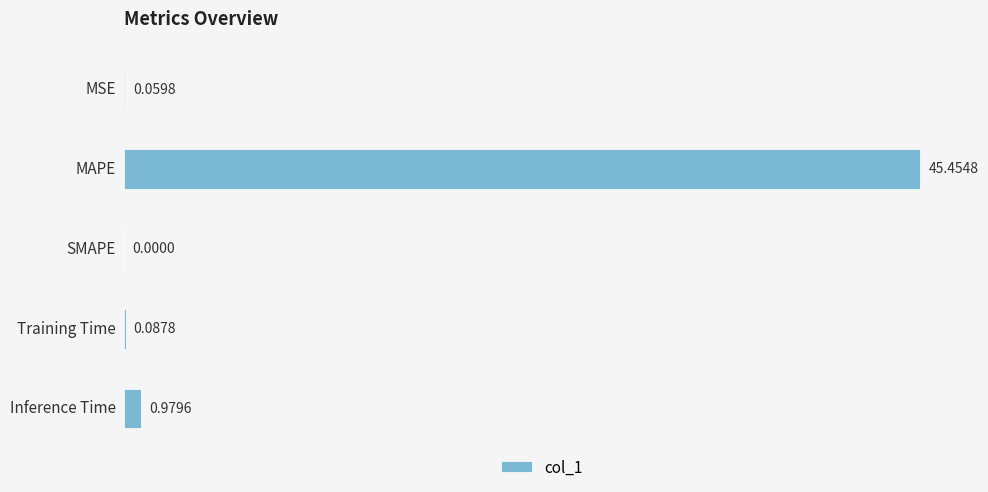

What is the sum of all values?

46.6